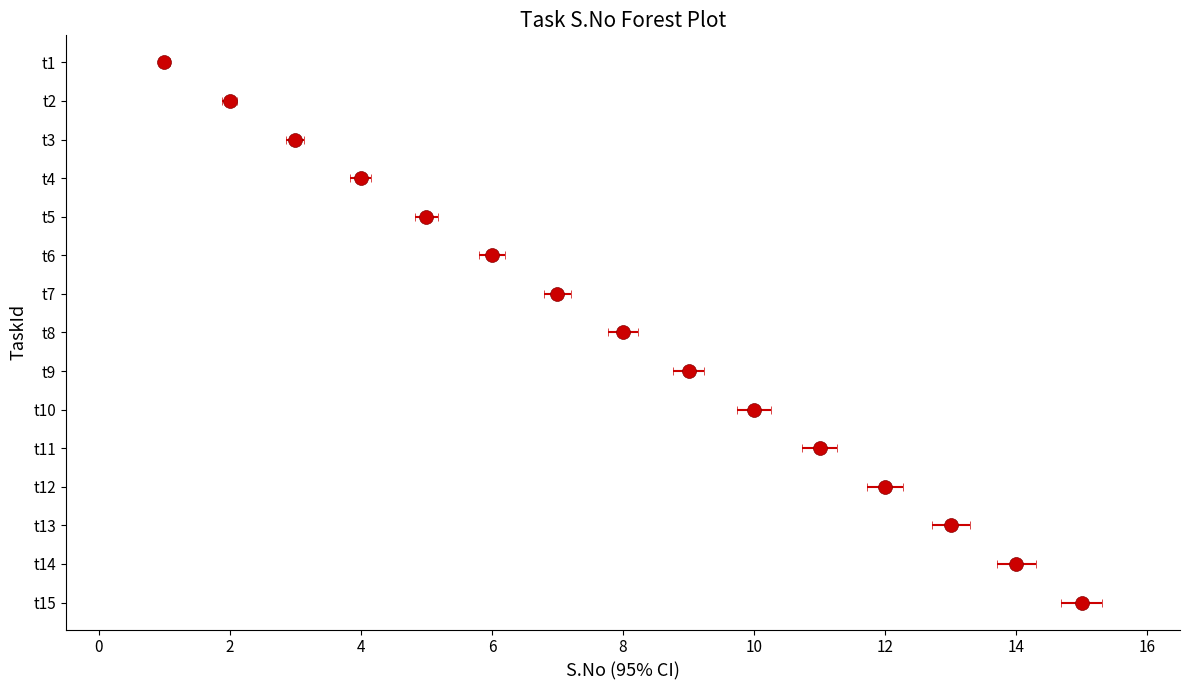

Rank the categories by value from lowest to highest.

t1, t2, t3, t4, t5, t6, t7, t8, t9, t10, t11, t12, t13, t14, t15